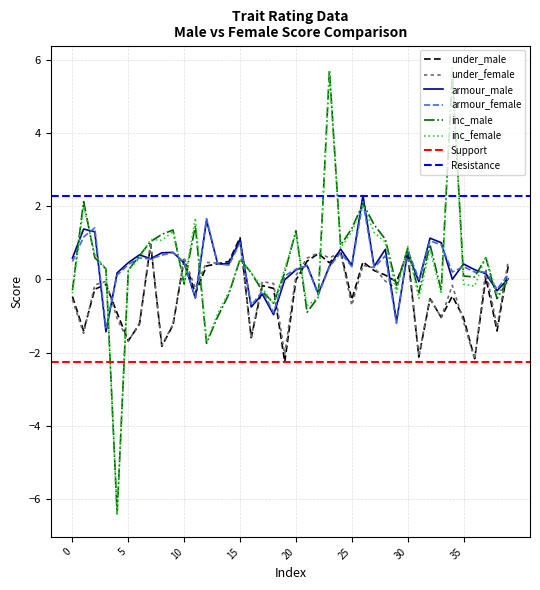

What is the greatest value displayed?

5.8